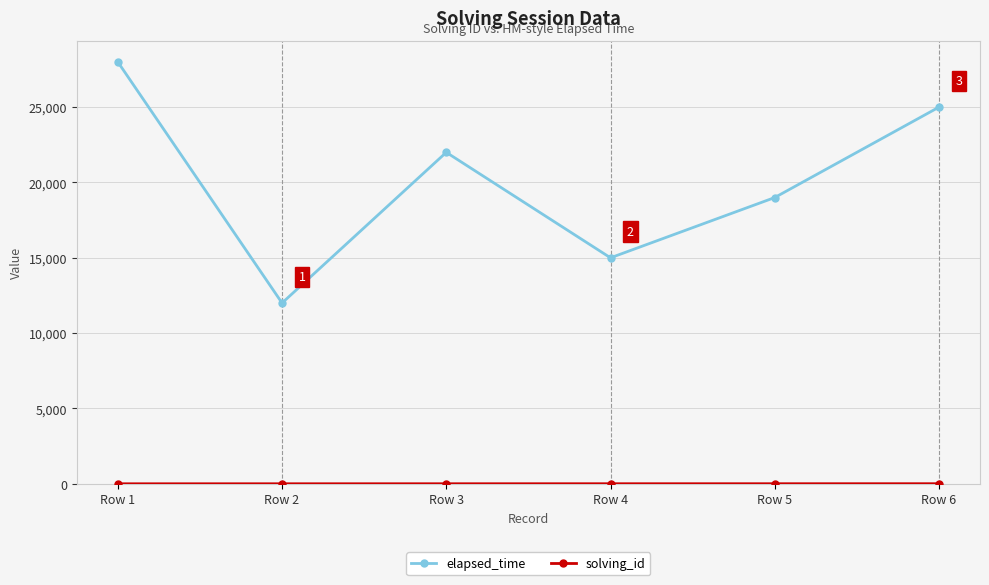

At which label does elapsed_time reach its minimum?

Row 2